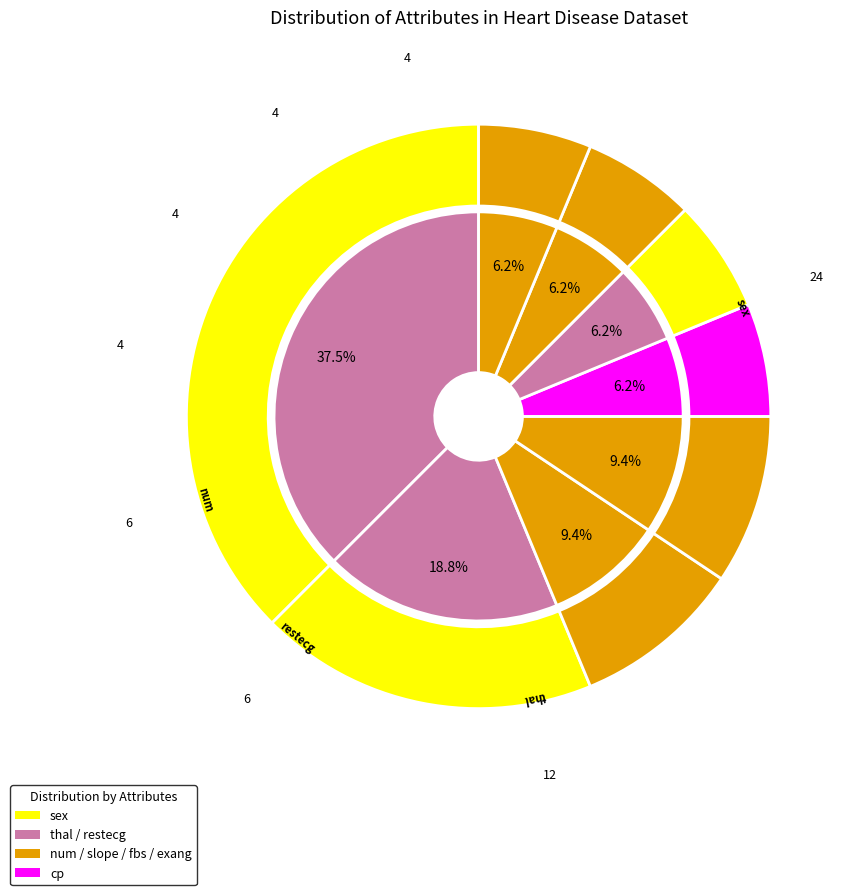

To the nearest percent, what is the difference between the largest and smallest slice percentages?

31%